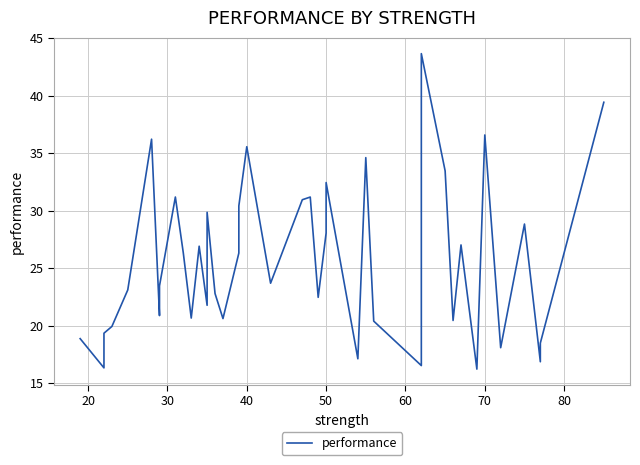

What is the maximum value shown in the chart?

43.7